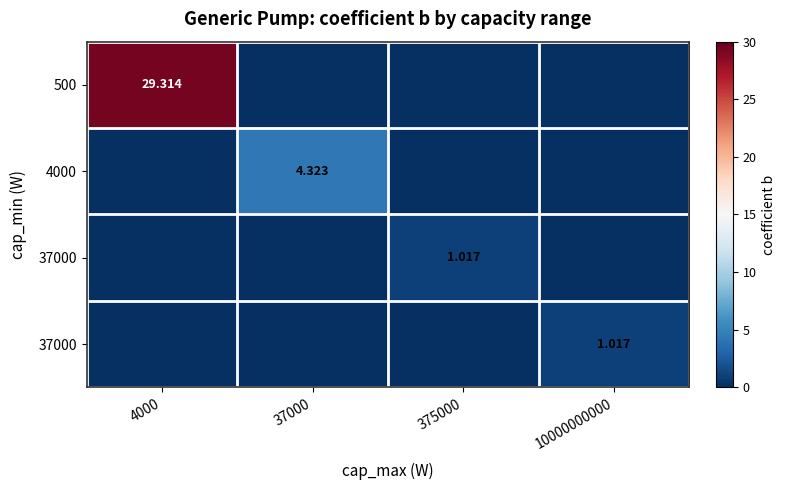

How many categories are shown in the chart?

4